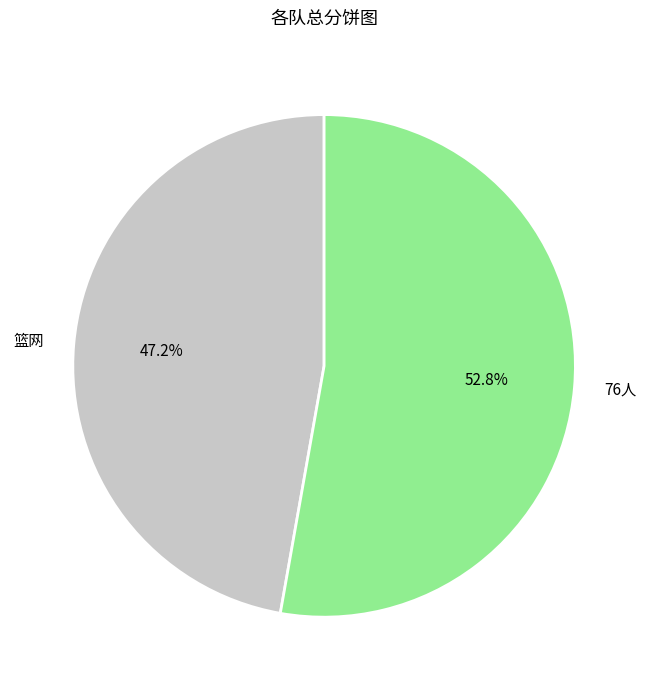

Which has a higher value, 篮网 or 76人?

76人